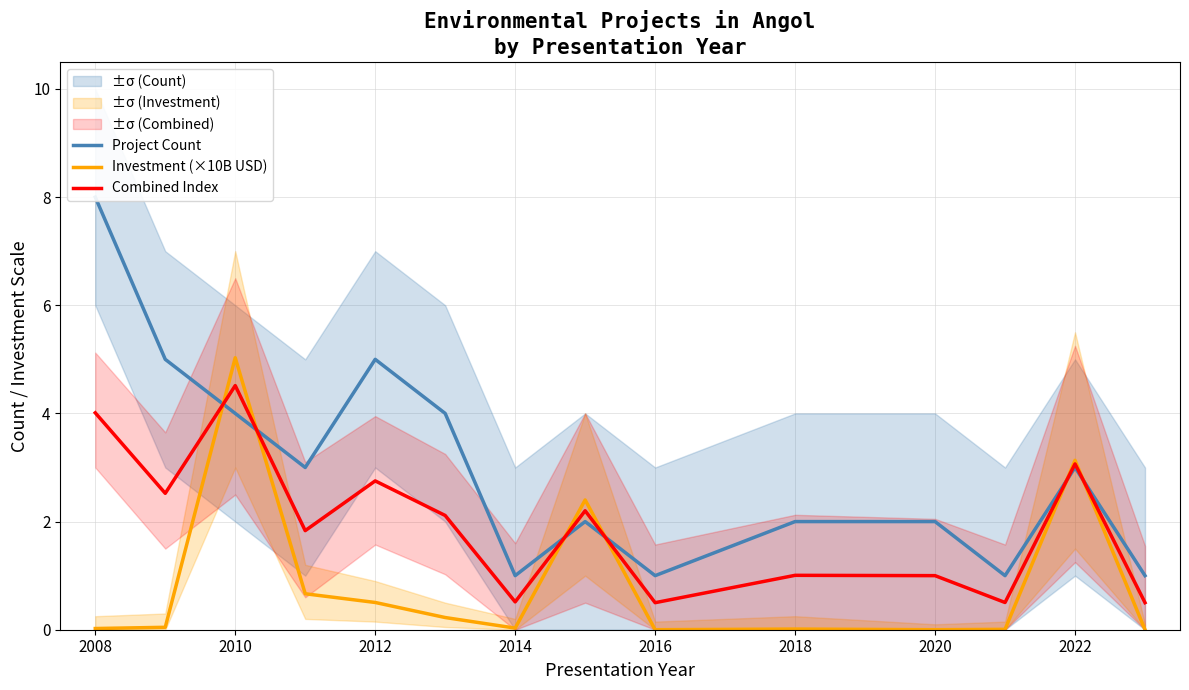

How many interior local valleys does the Investment (×10B USD) series have?

3